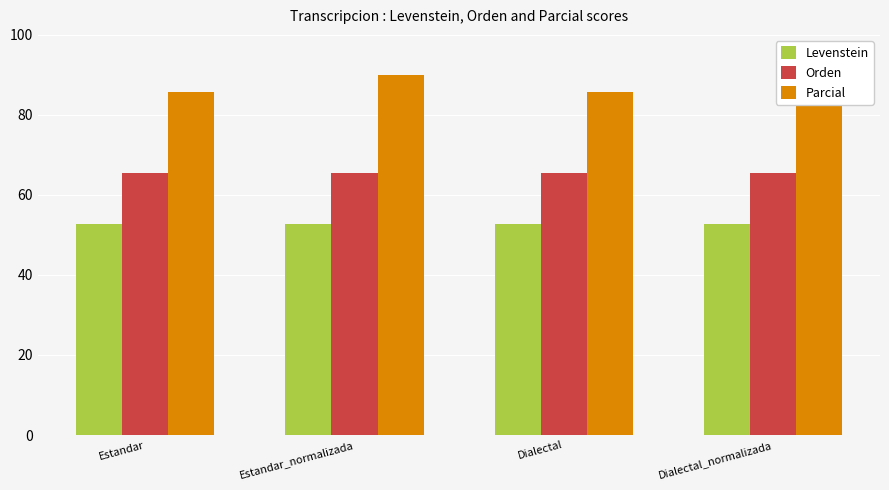

What is the sum of all Orden values?

261.8